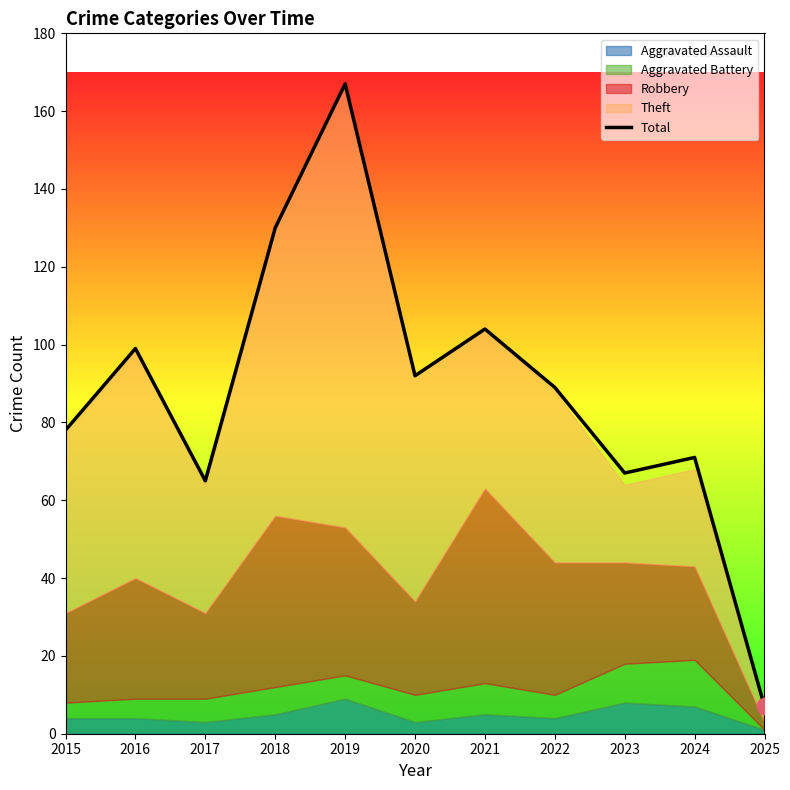

True or false: the data shows 62 at 2016.

False